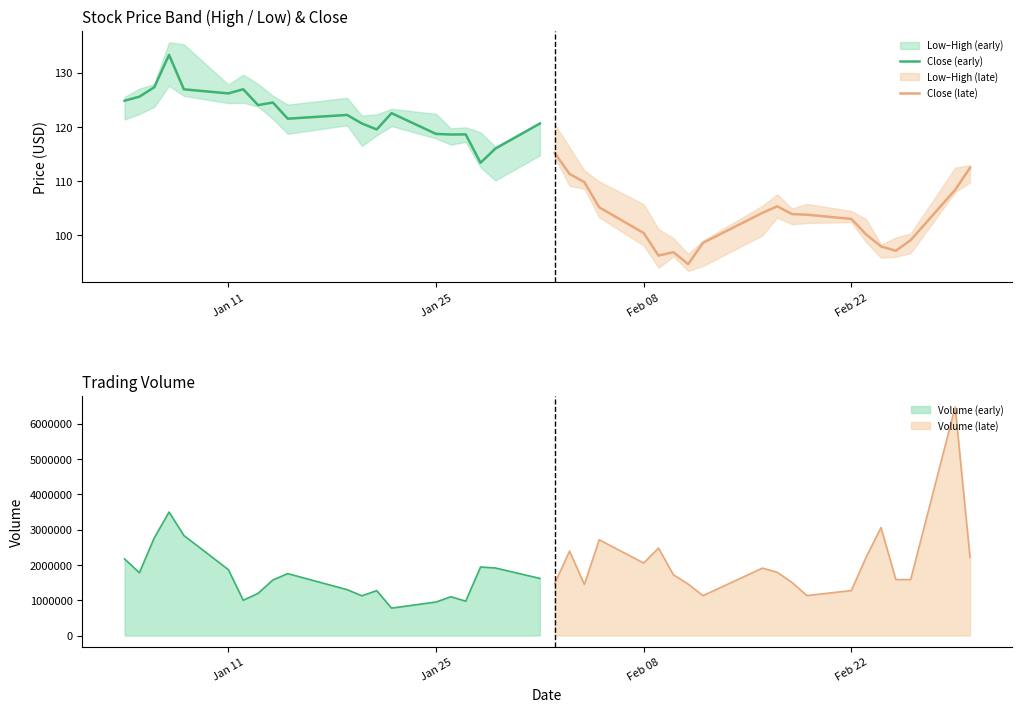

What is the minimum value for Volume (early)?

776707